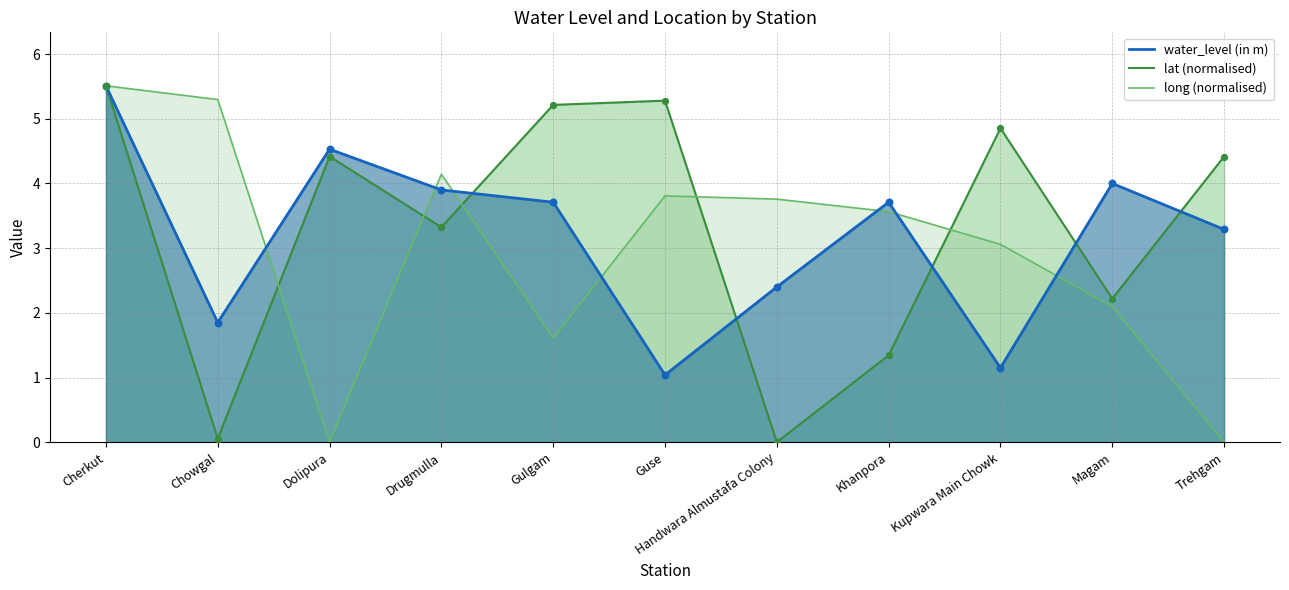

Is the value of water_level (in m) at Trehgam greater than the value of lat at Dolipura?

No